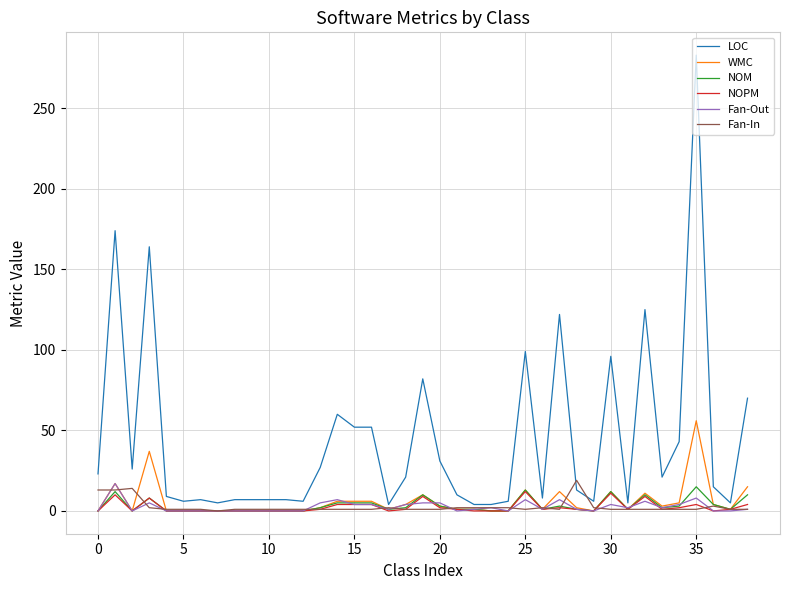

Which series has the largest total across all categories?

LOC